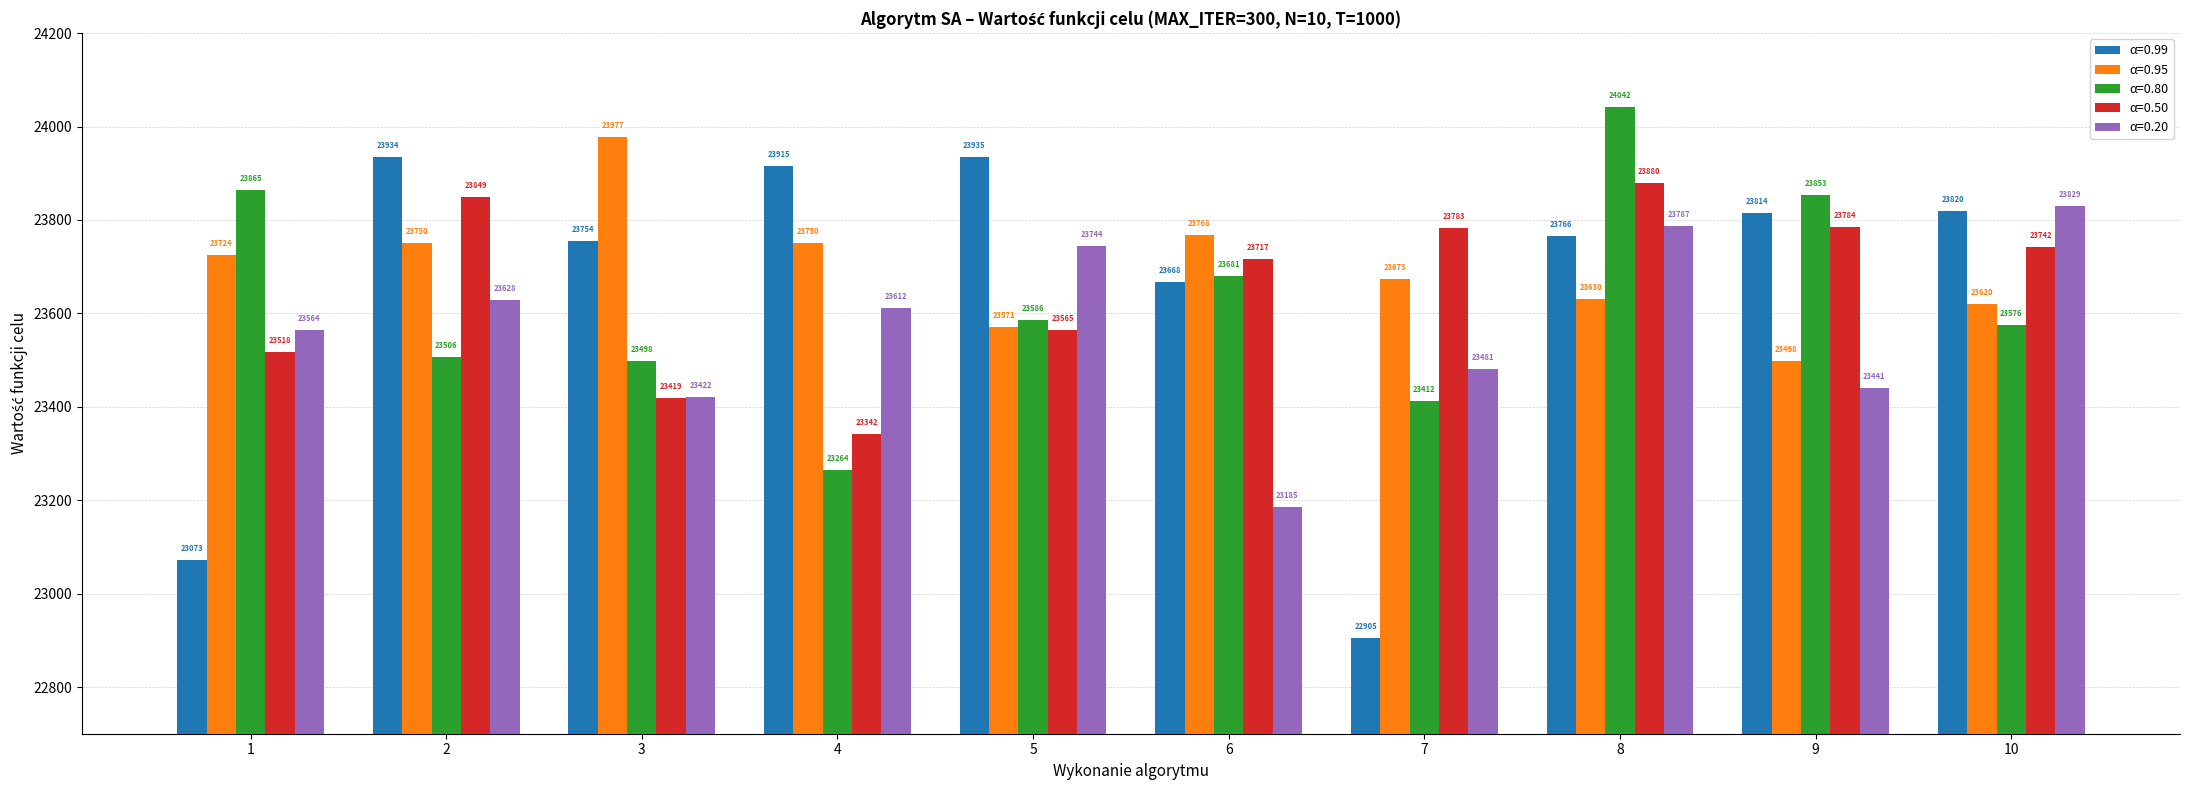

Is the value of α=0.20 at 6 greater than the value of α=0.99 at 10?

No